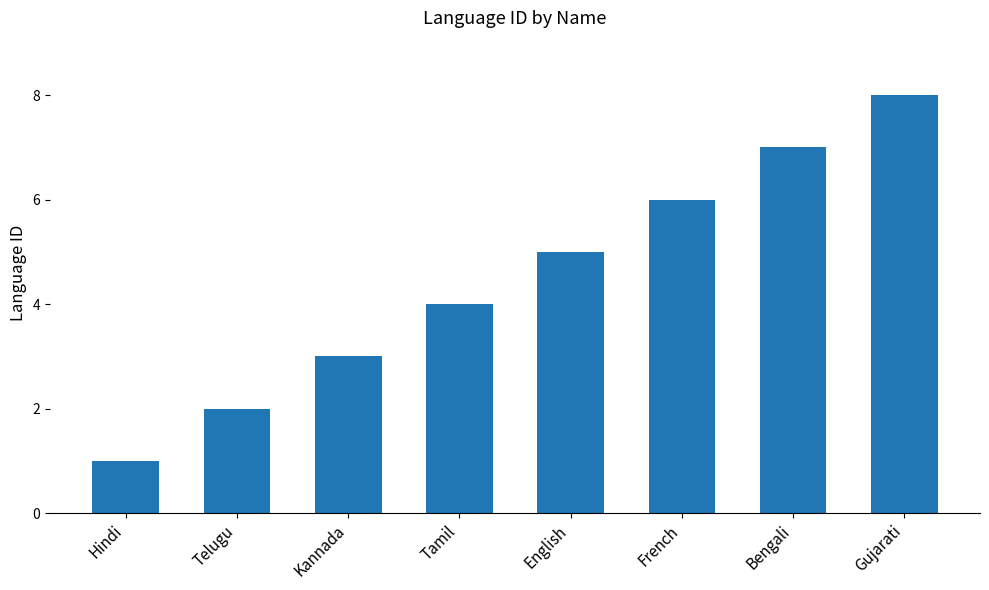

What is the change in value from Telugu to Kannada?

+1